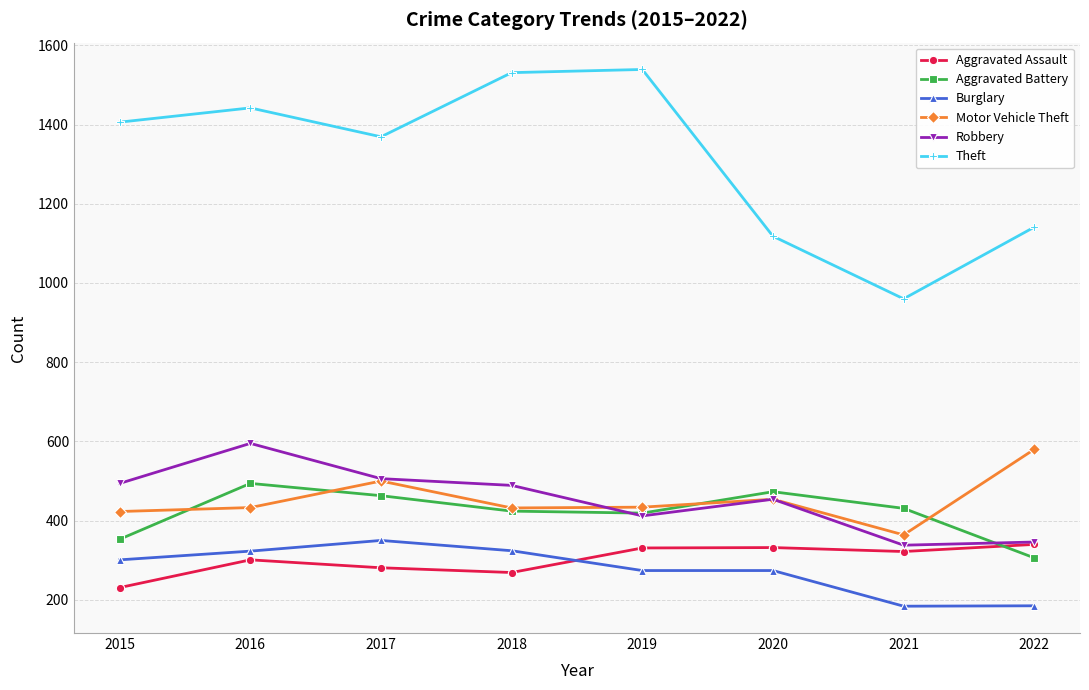

What is the spread (max minus min) of values at 2015?

1175